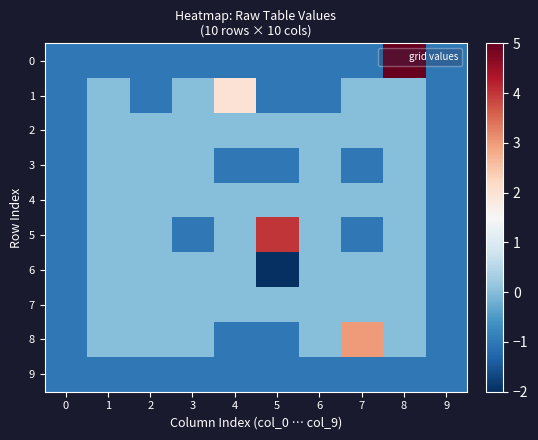

At which category is the sum across all series the highest?

8